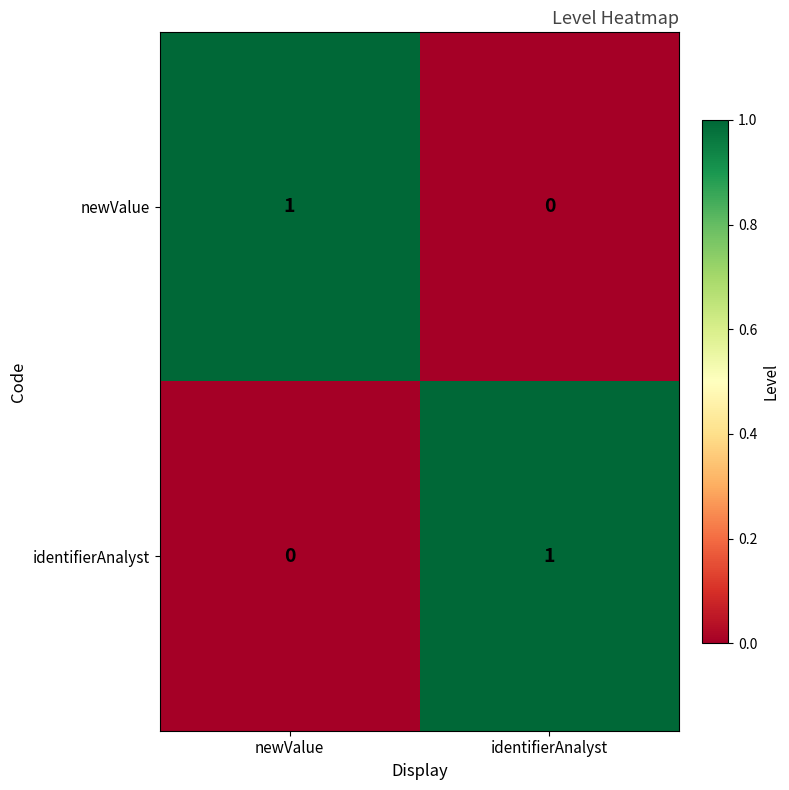

Rank the series at identifierAnalyst from highest to lowest value.

identifierAnalyst, newValue